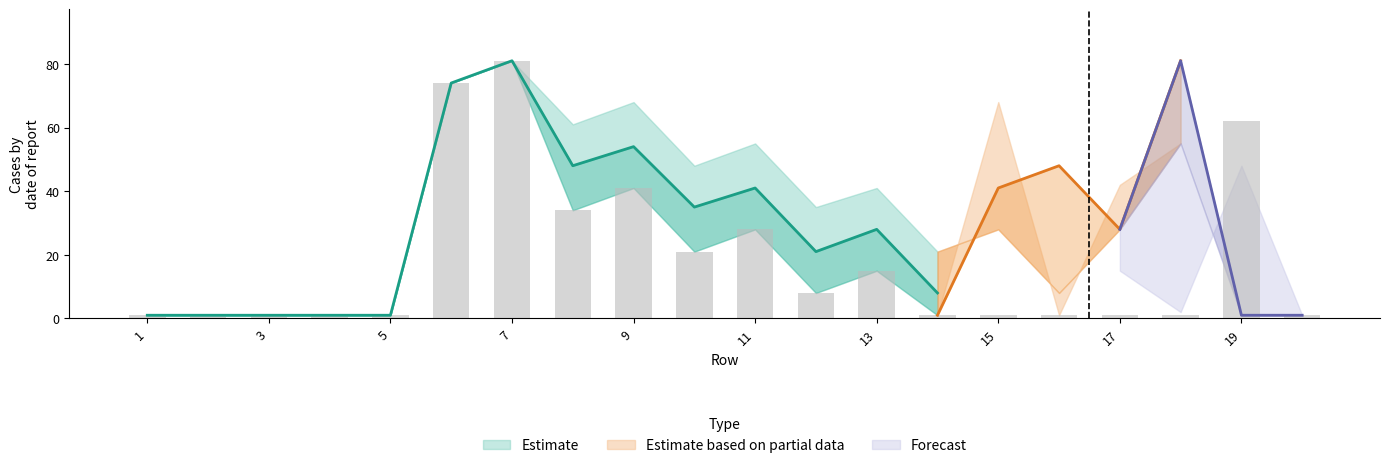

Is the value of col_9 at 20 greater than the value of col_11 at 8?

No